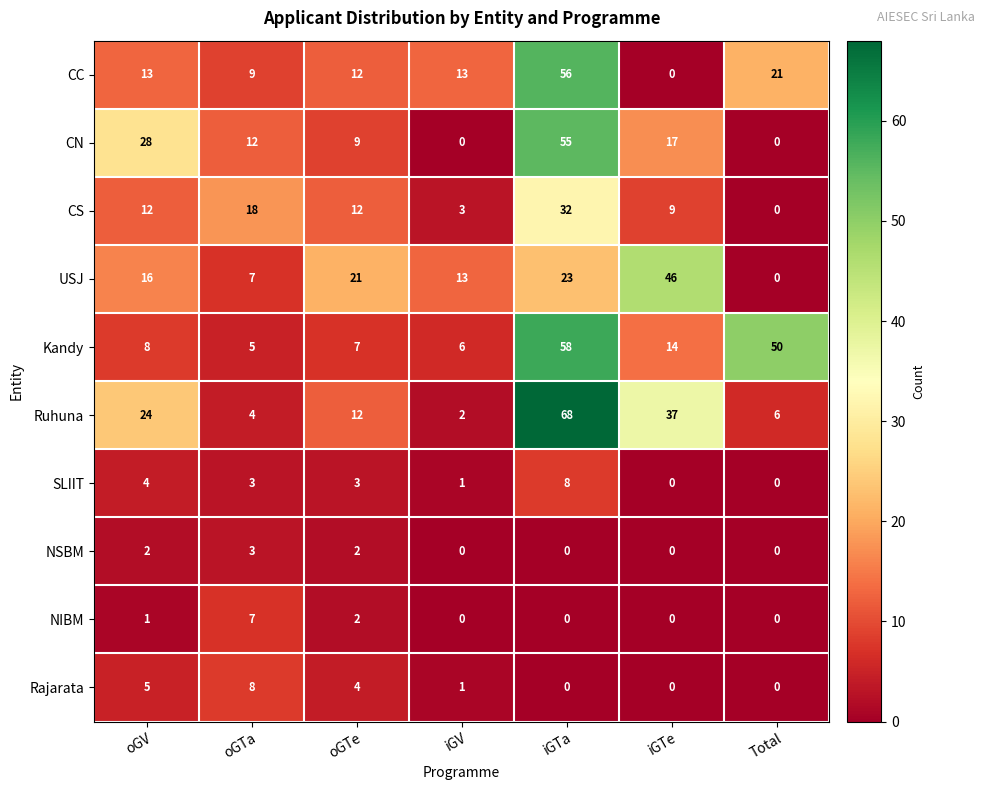

What is the maximum value shown in the chart?

68